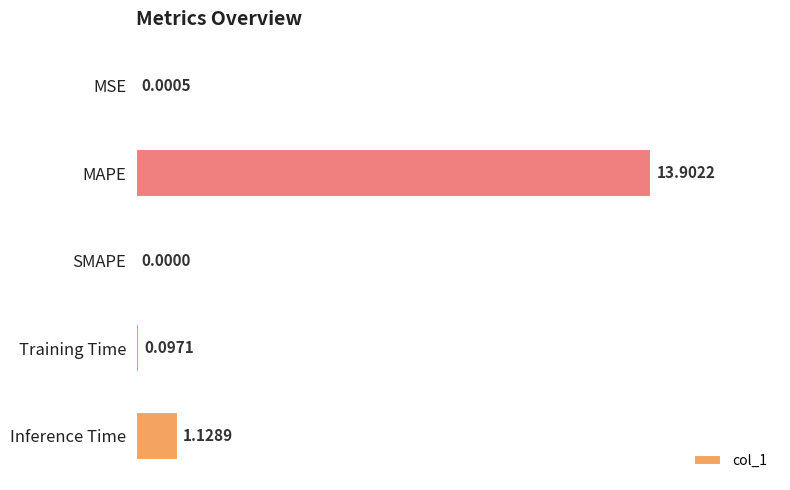

Does the chart contain stacked bars?

No